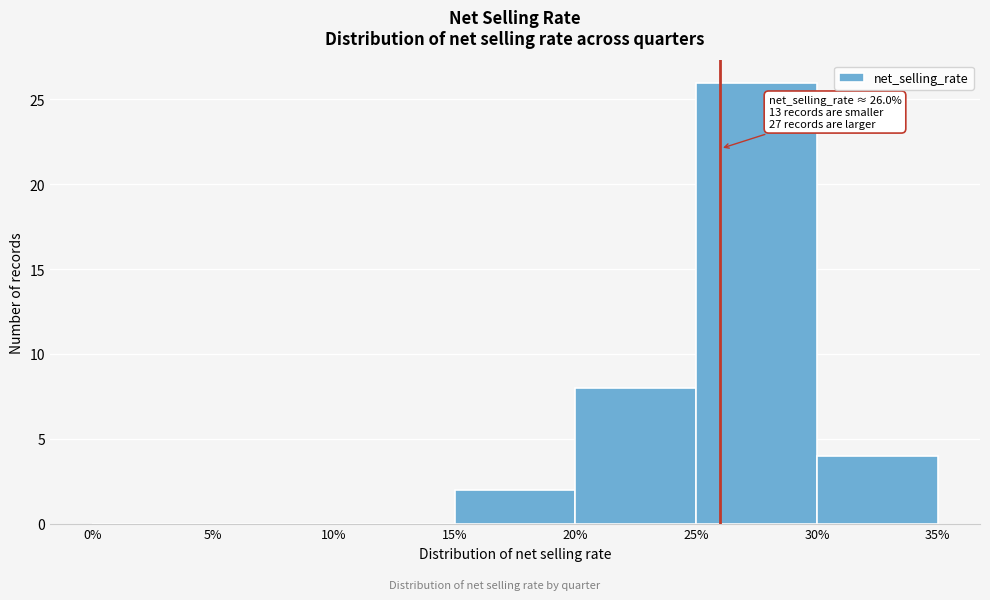

Over which range of the x-axis is the bar tallest?

25% to 30%